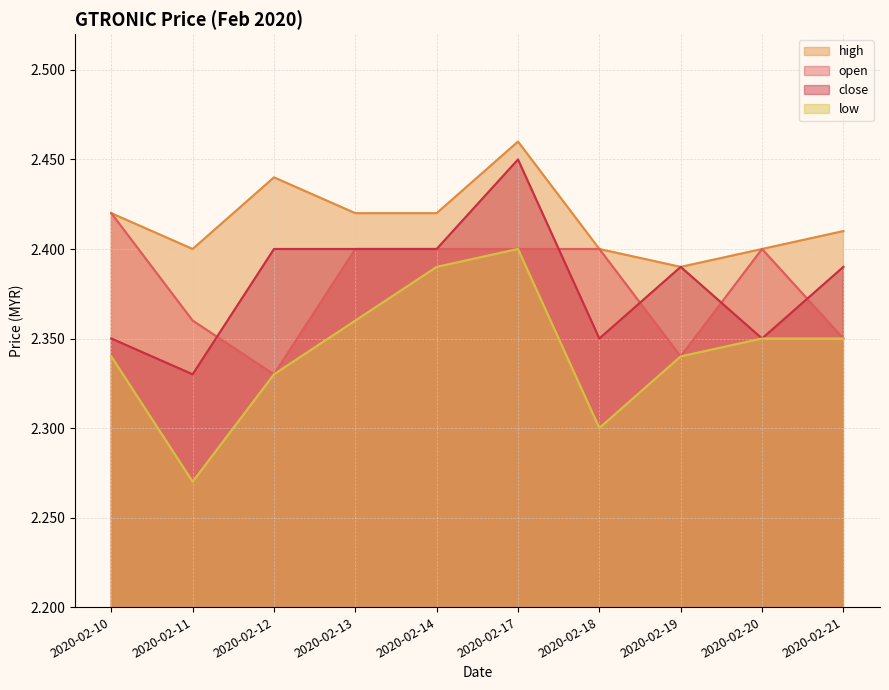

What is the total value across all series at 2020-02-17?

9.7